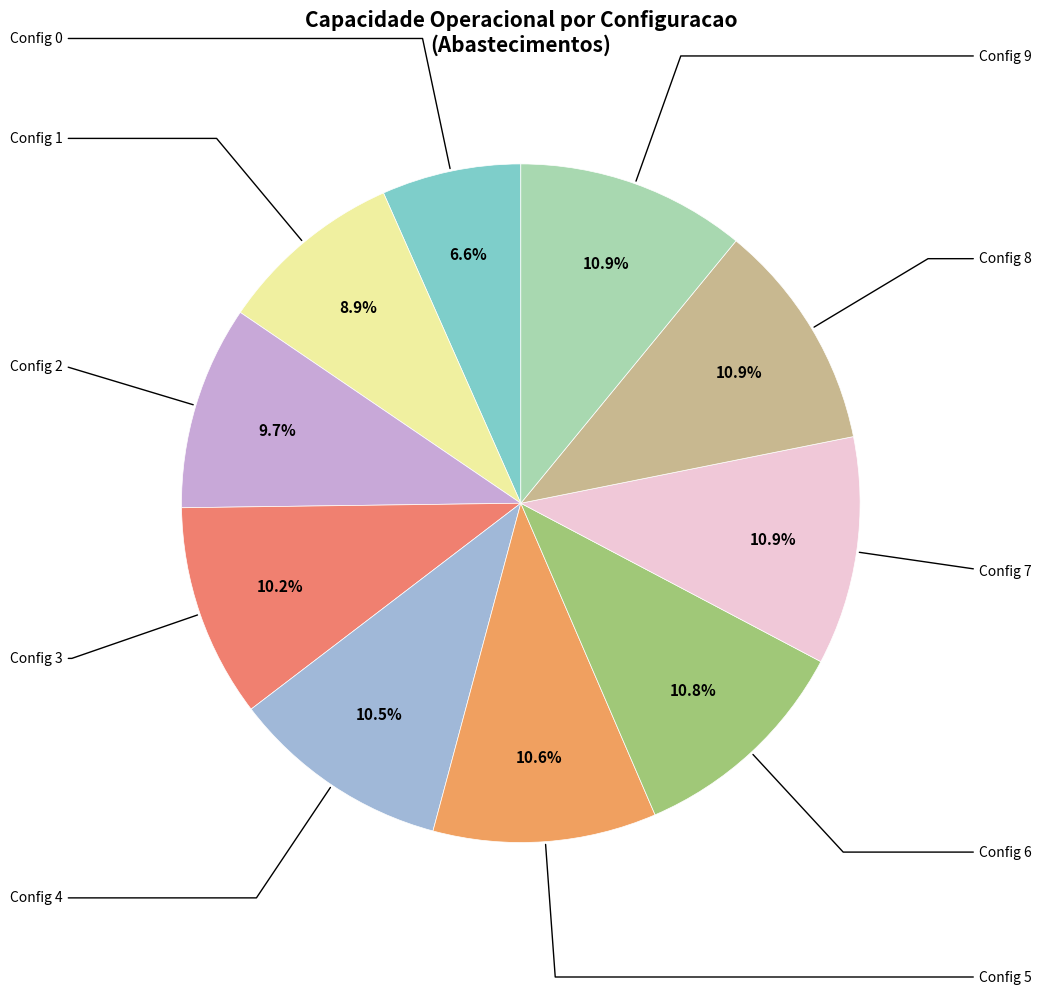

Is there a majority slice in this chart?

No